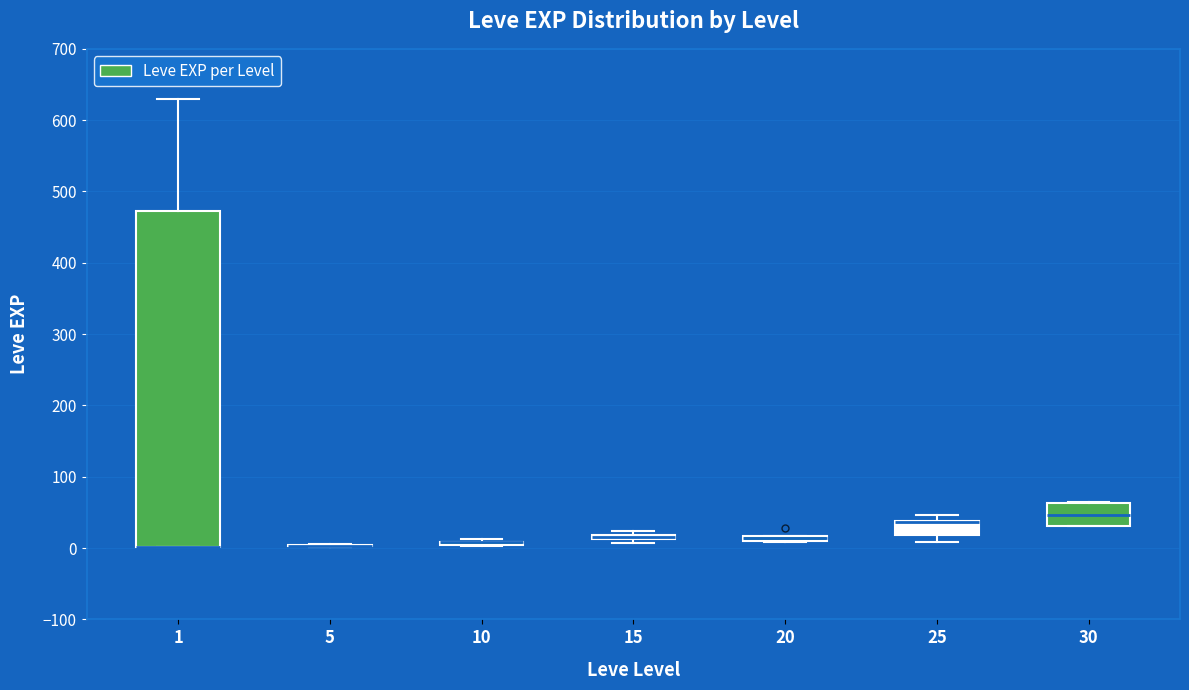

Which box is the tallest, from its lower edge to its upper edge?

1